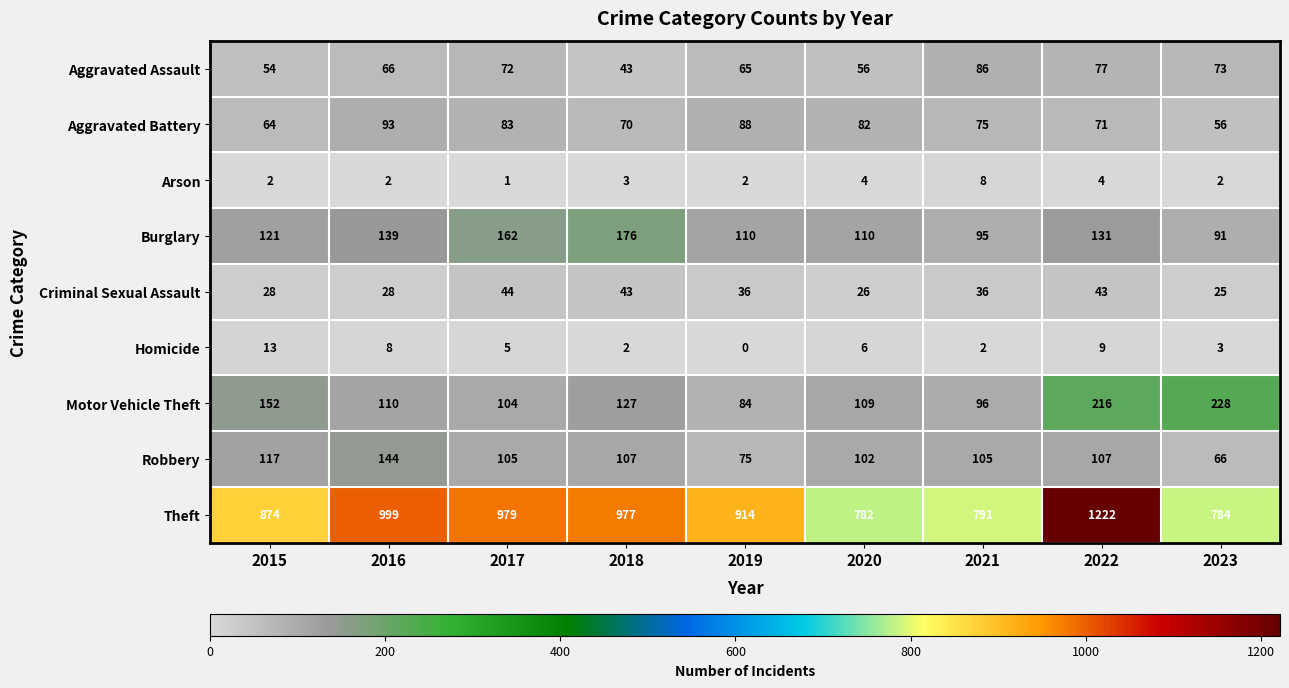

What is the sum of the Theft values at 2017 and 2016?

1978